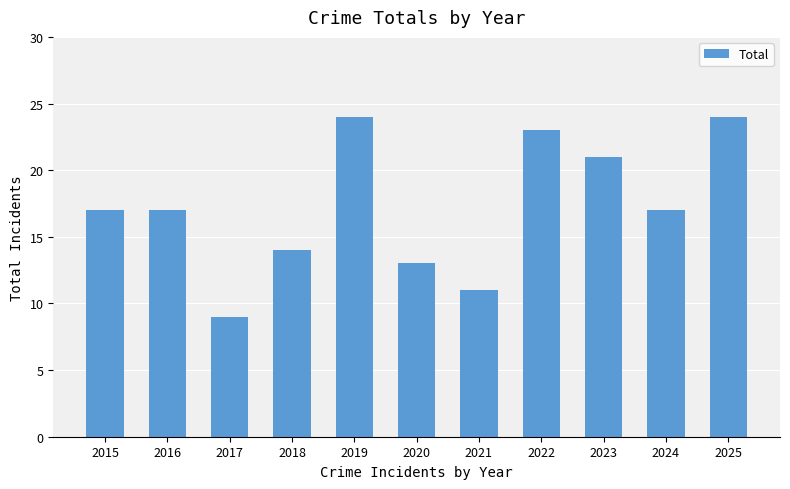

What is the change in value from 2016 to 2023?

+4